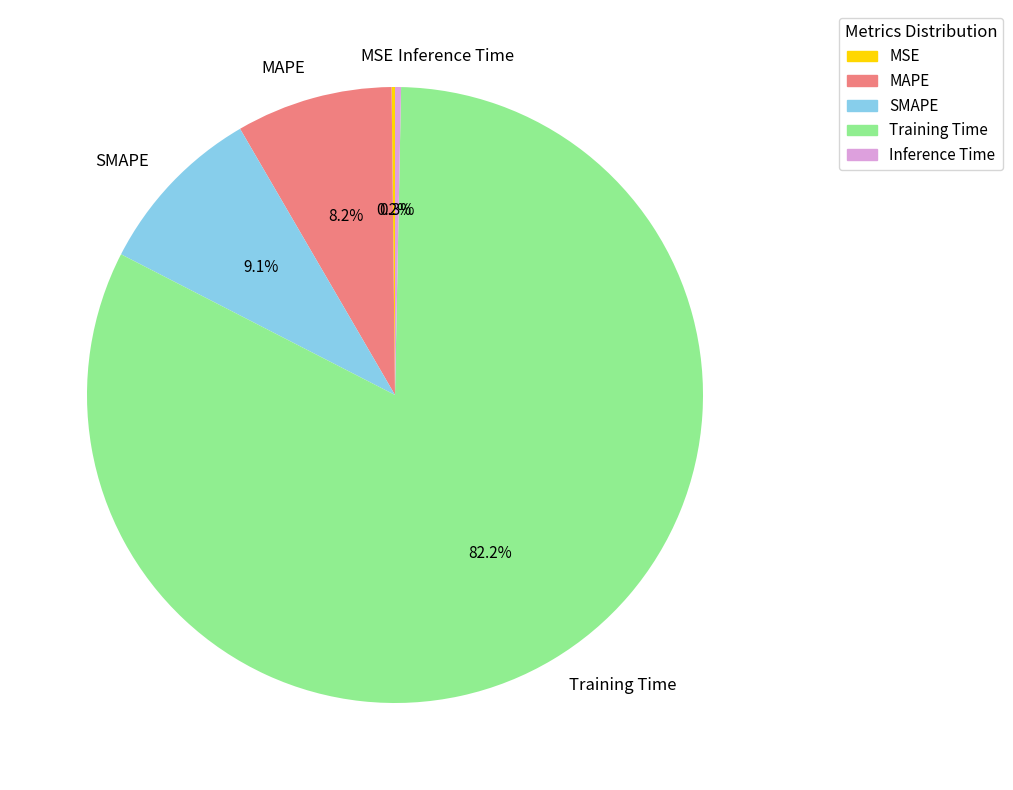

What percentage is NOT represented by MAPE?

91.8%